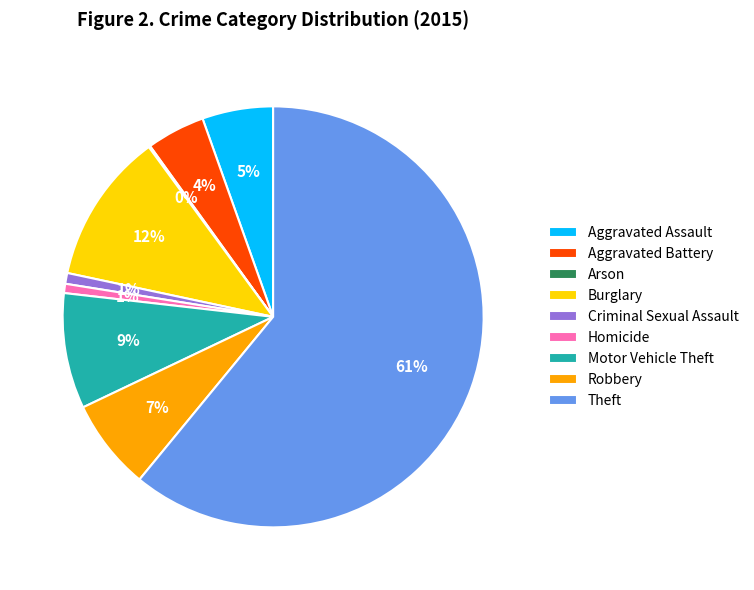

Combined, do Aggravated Assault and Robbery account for over 50%?

No